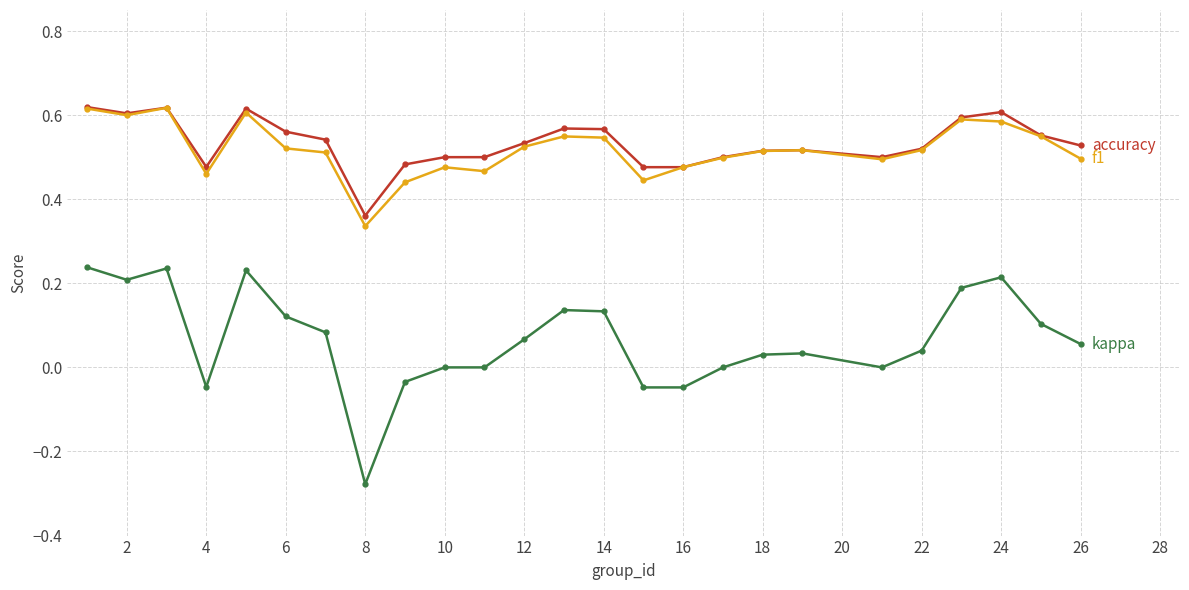

Count the number of data series in this chart.

3